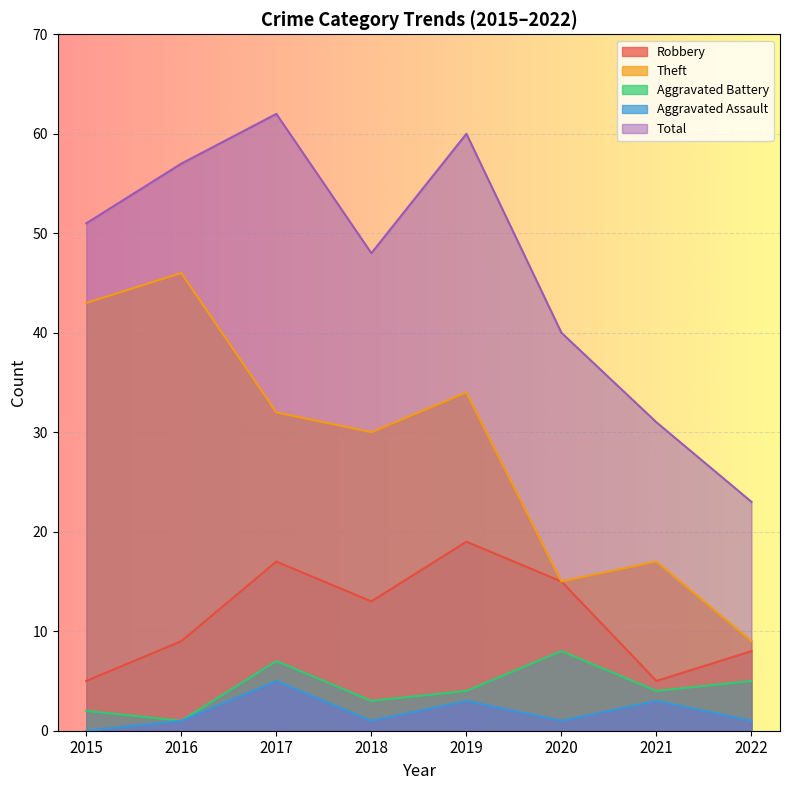

Rank the series by their maximum value, from highest to lowest.

Total, Theft, Robbery, Aggravated Battery, Aggravated Assault